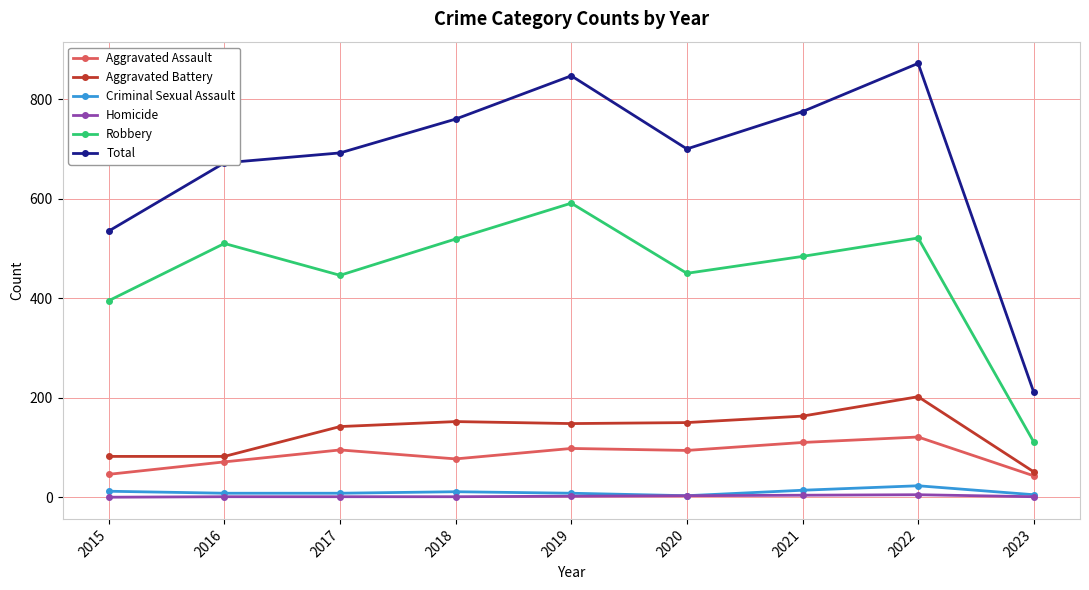

List the series in order of their peak value, highest first.

Total, Robbery, Aggravated Battery, Aggravated Assault, Criminal Sexual Assault, Homicide